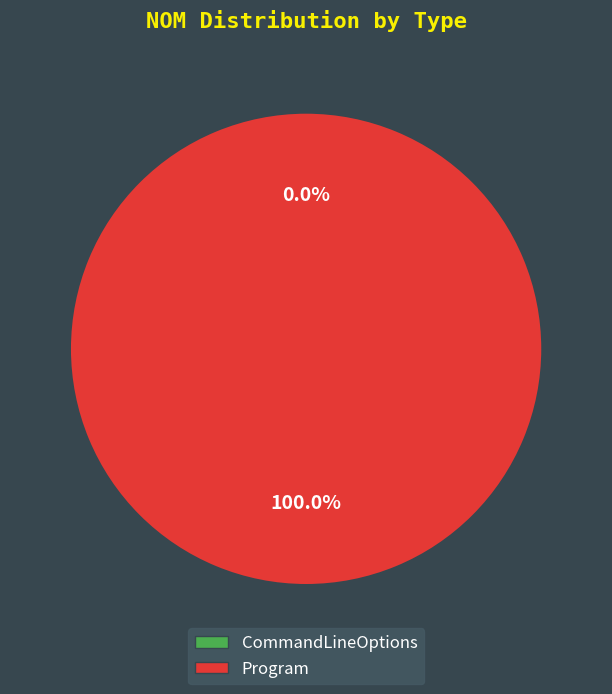

How many slices are in this pie chart?

2